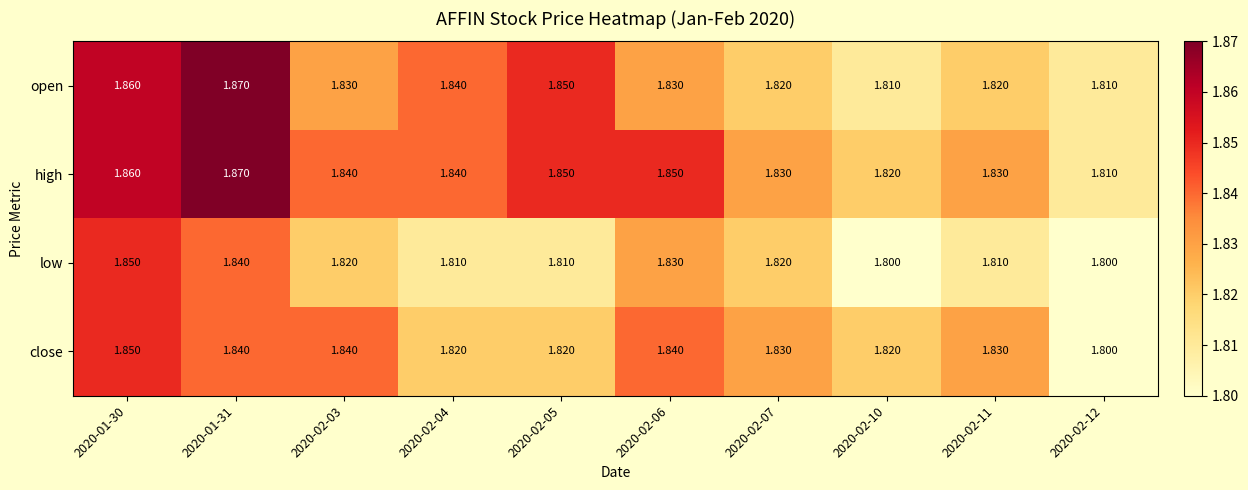

Is the value of low at 2020-02-12 greater than the value of open at 2020-02-07?

No